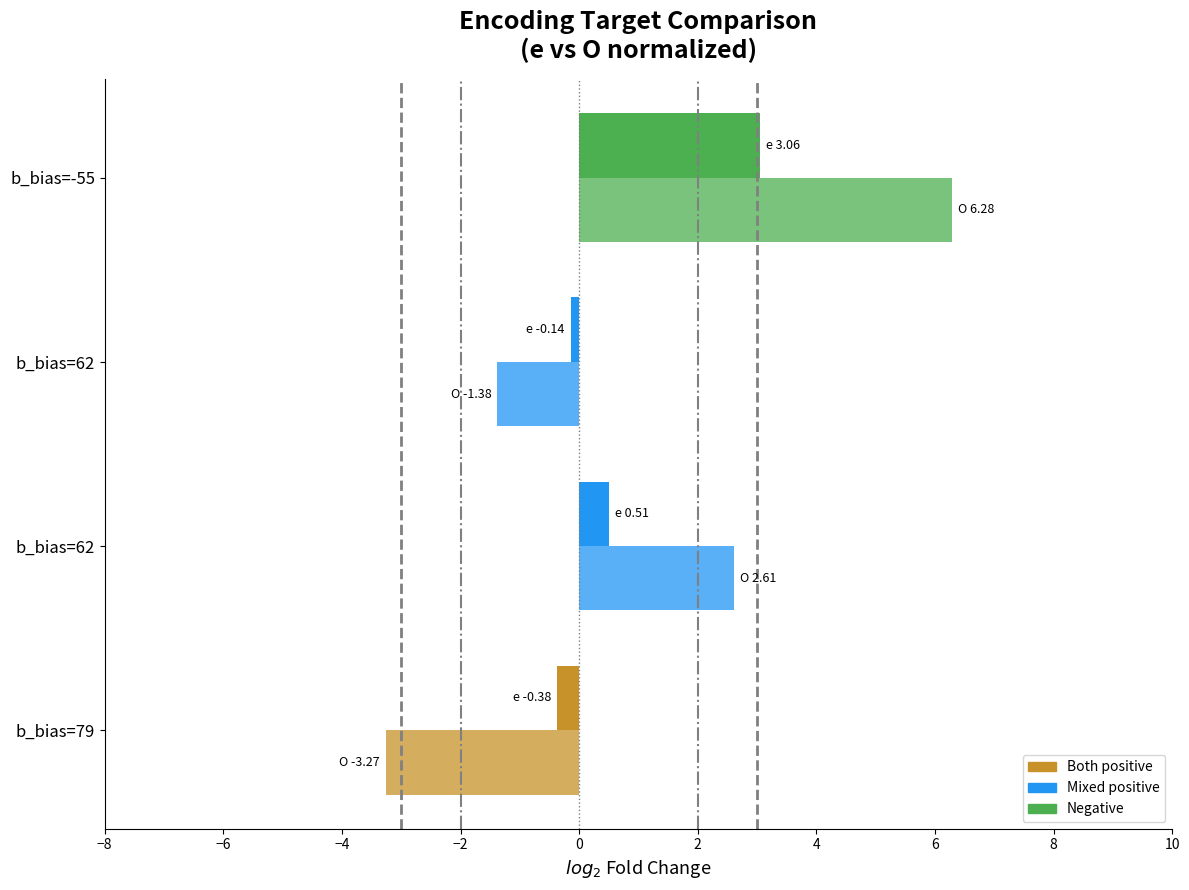

Count the number of categories in the chart.

4